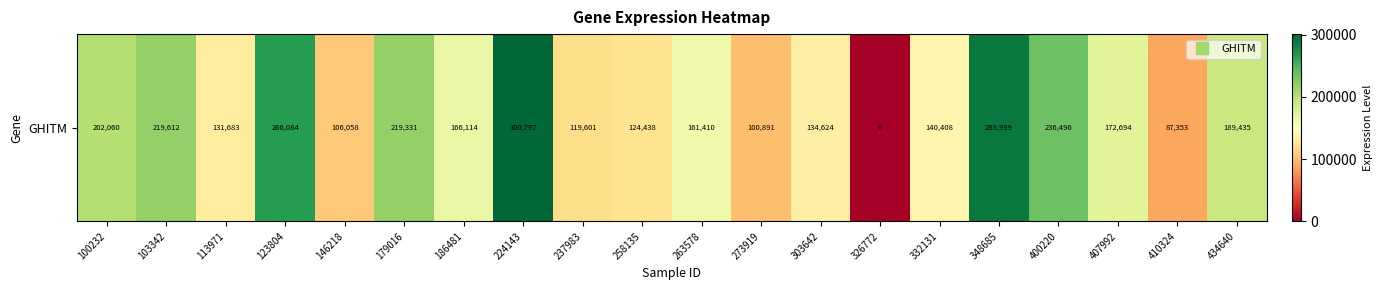

The value at 224143 is 300797. True or false?

True